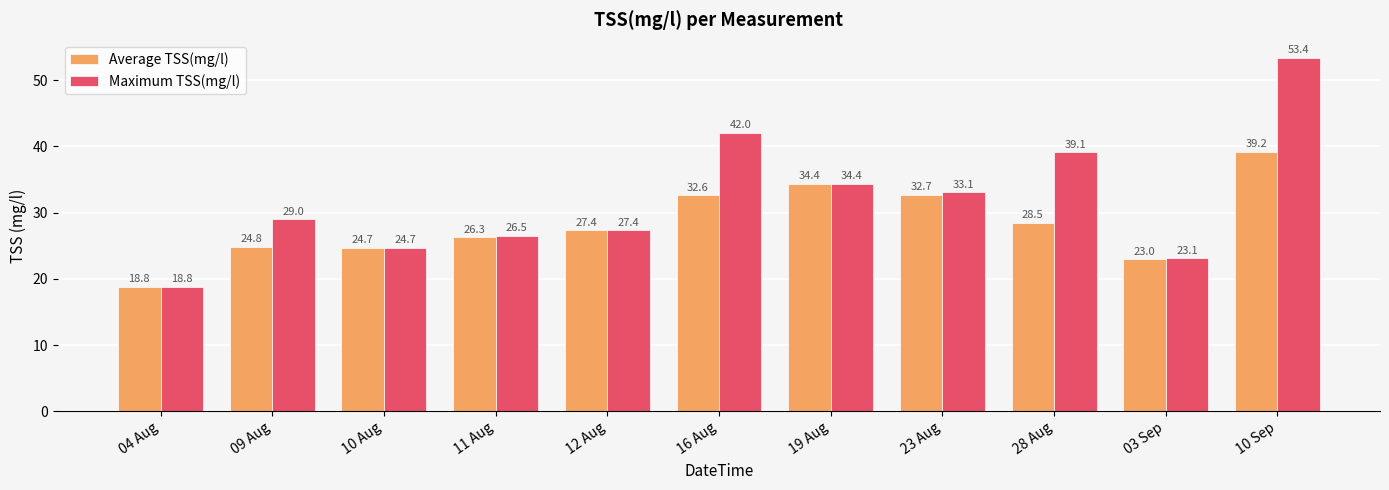

What position from the left is 09 Aug?

2